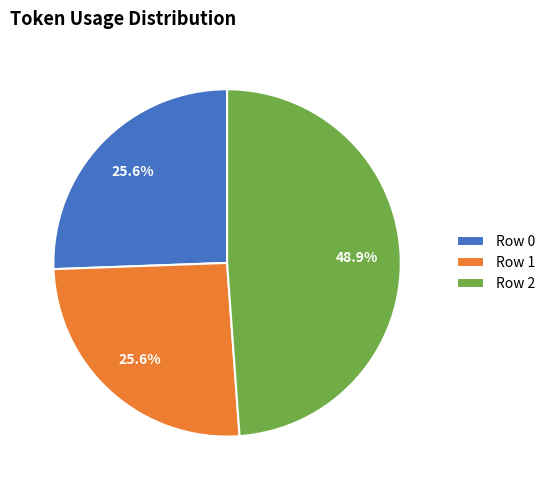

What percentage do Row 2 and Row 0 together represent?

74.4%